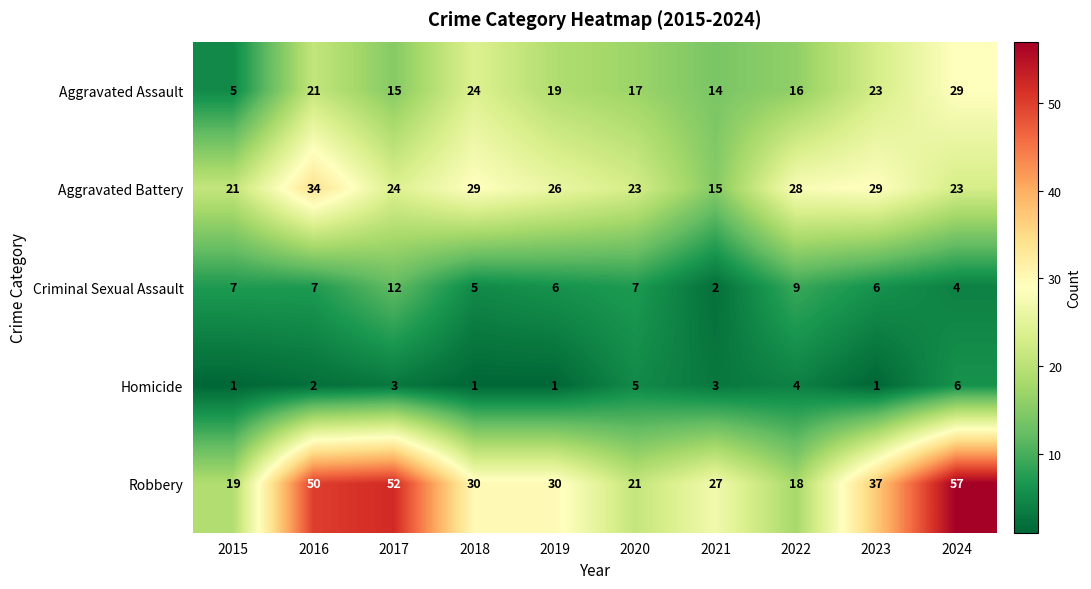

The Homicide series shows 4 at 2022. True or false?

True